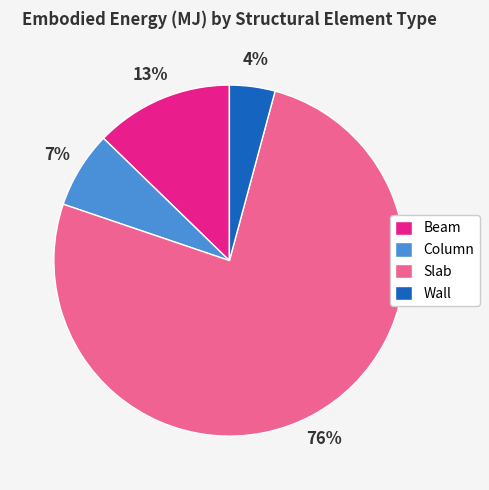

Is the sum of Column and Slab greater than half?

Yes